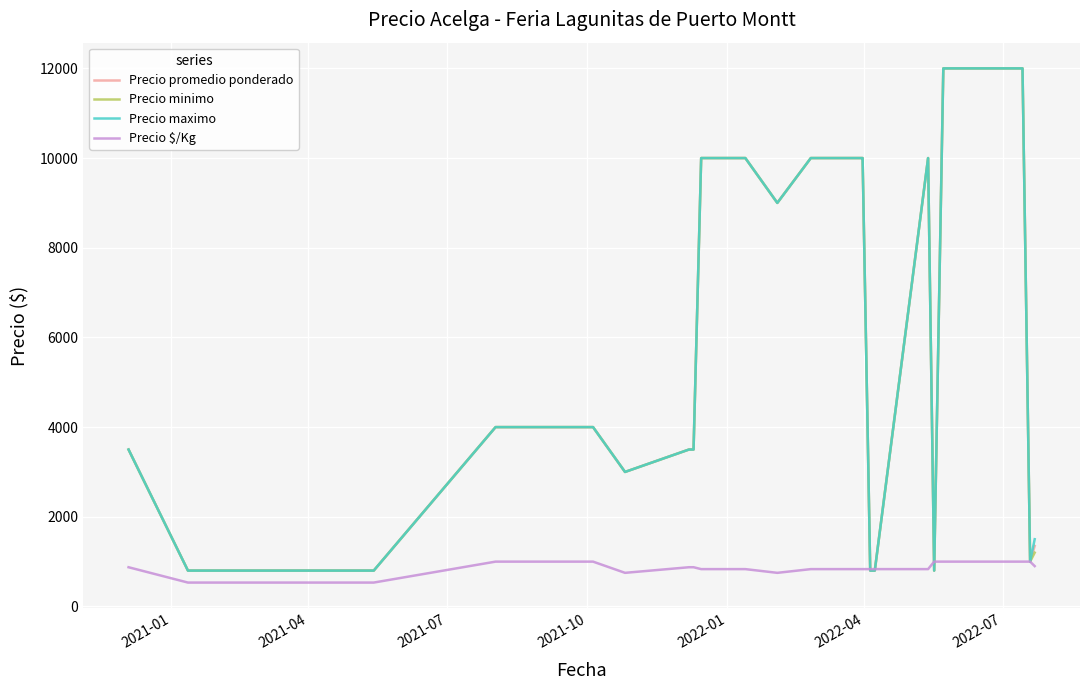

What is the lowest value of the Precio minimo series?

800